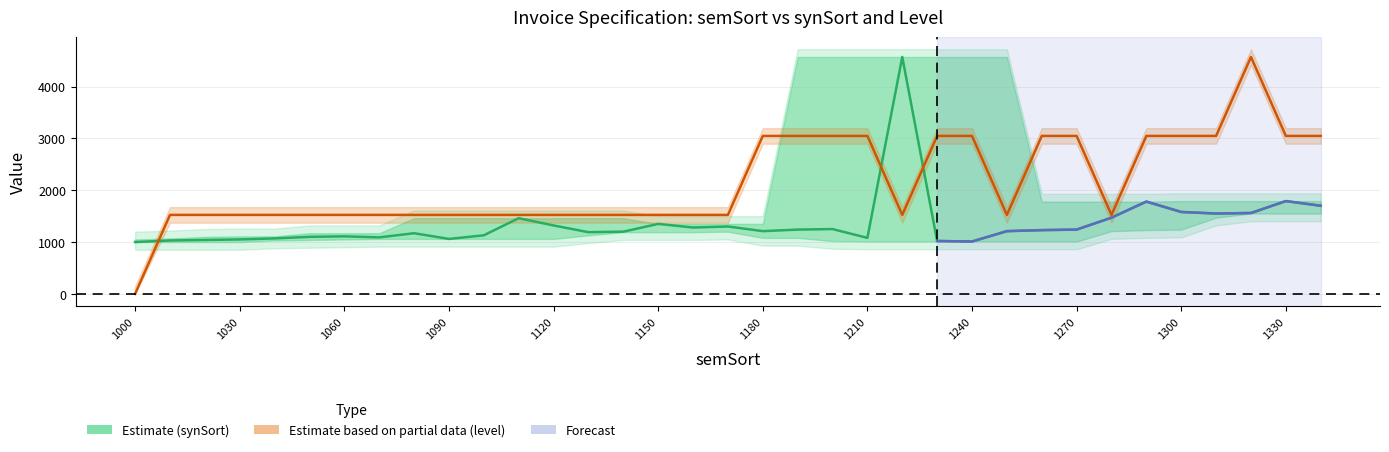

At how many categories does at least one series exceed 1317?

34